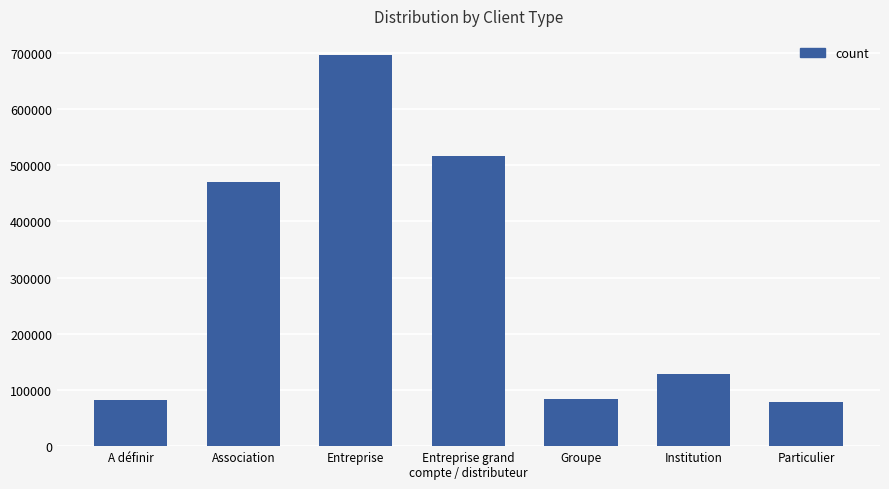

Between Entreprise and A définir, which is larger?

Entreprise